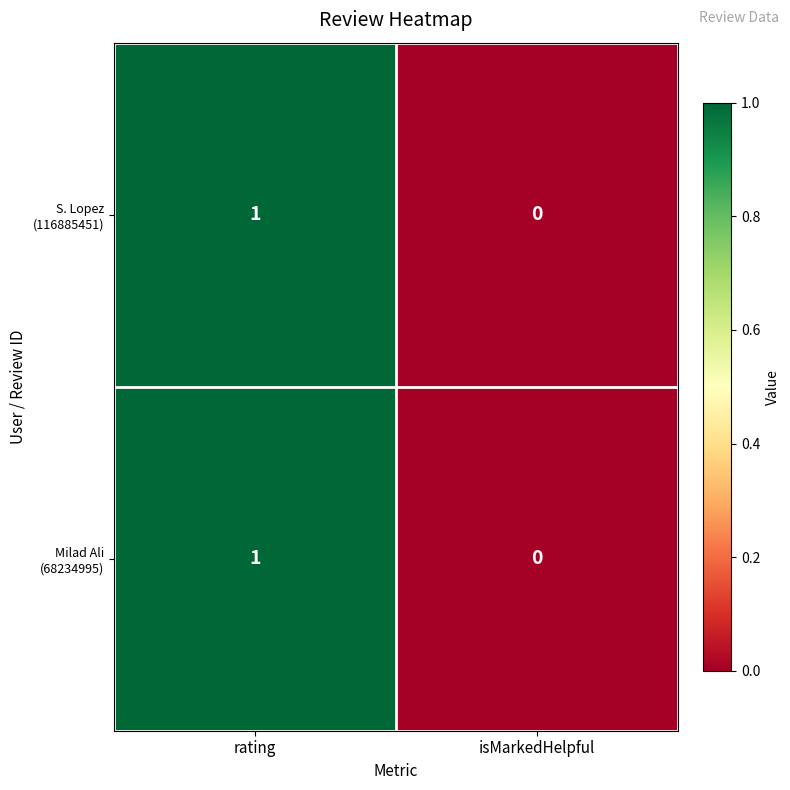

At which category is the sum across all series the highest?

rating